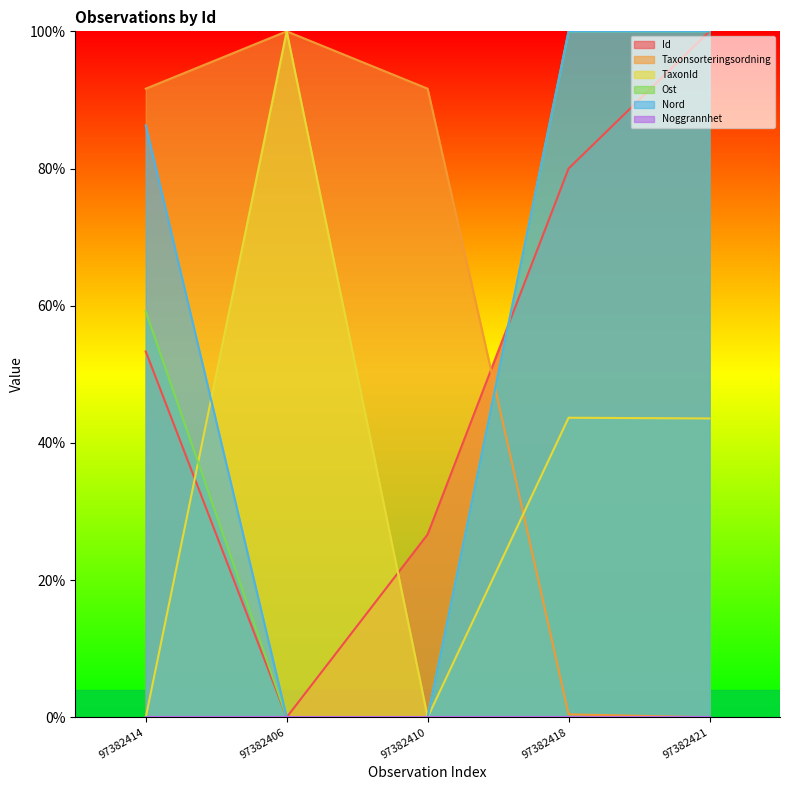

What position from the left is 97382406?

2